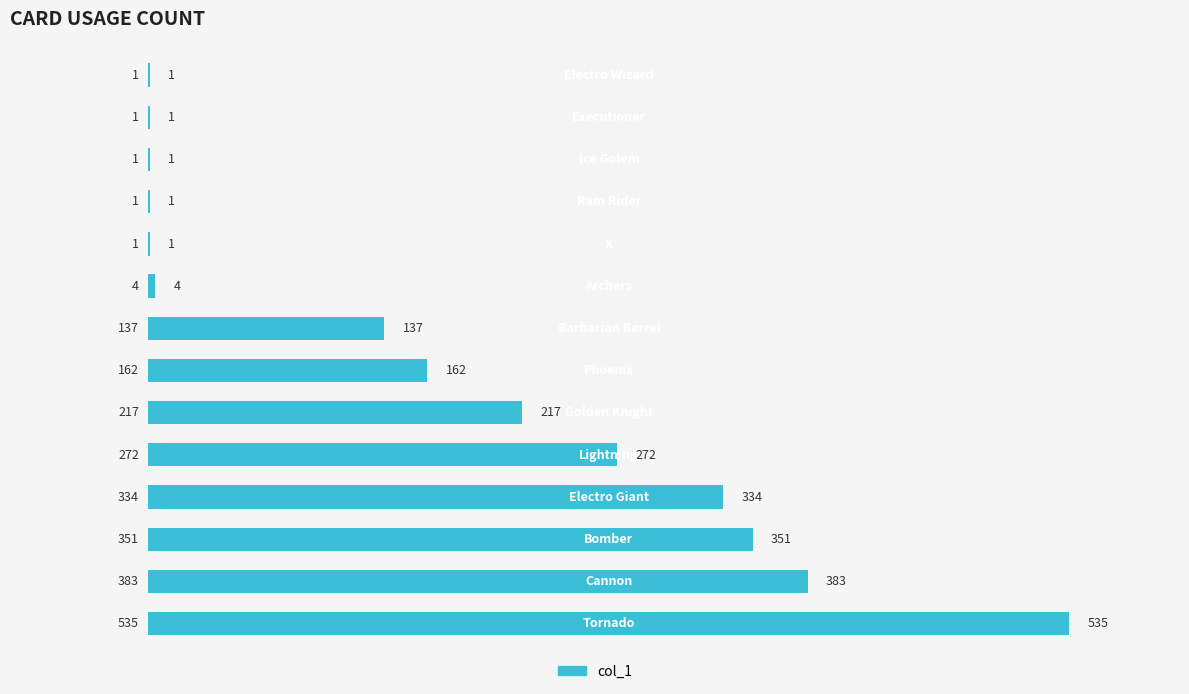

What is the sum of all values?

2400